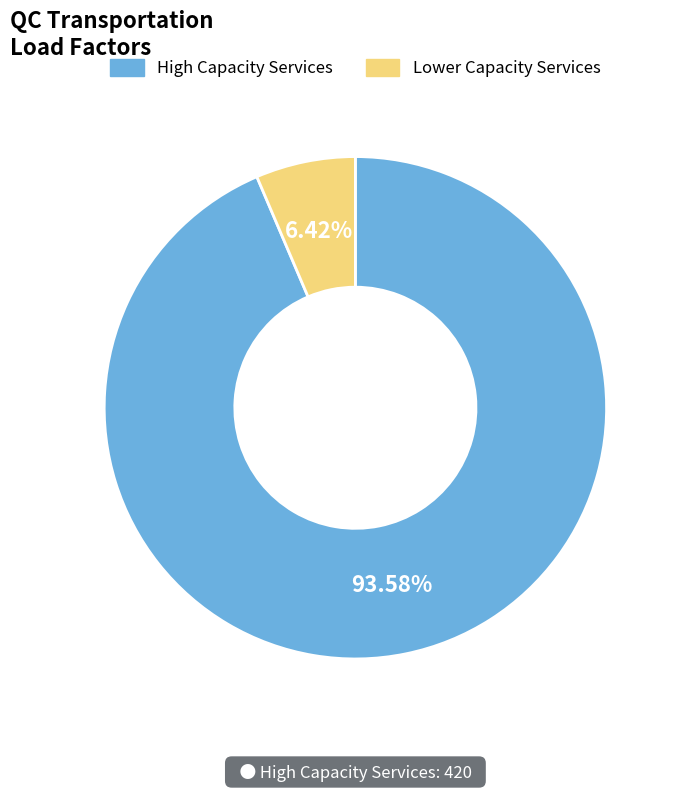

Is there a majority slice in this chart?

Yes